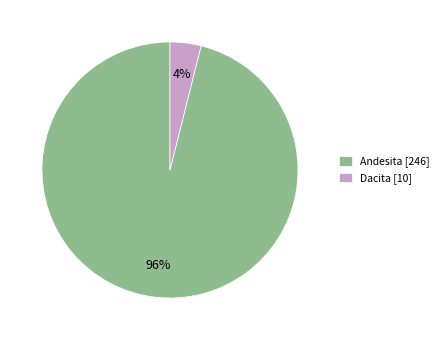

Which has a higher value, Dacita [10] or Andesita [246]?

Andesita [246]